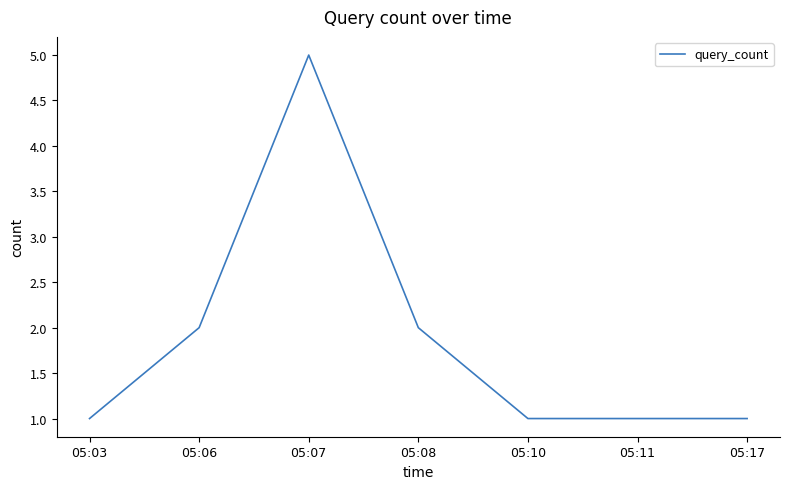

Approximately how many times larger is the value at 05:06 compared to 05:10?

2.0